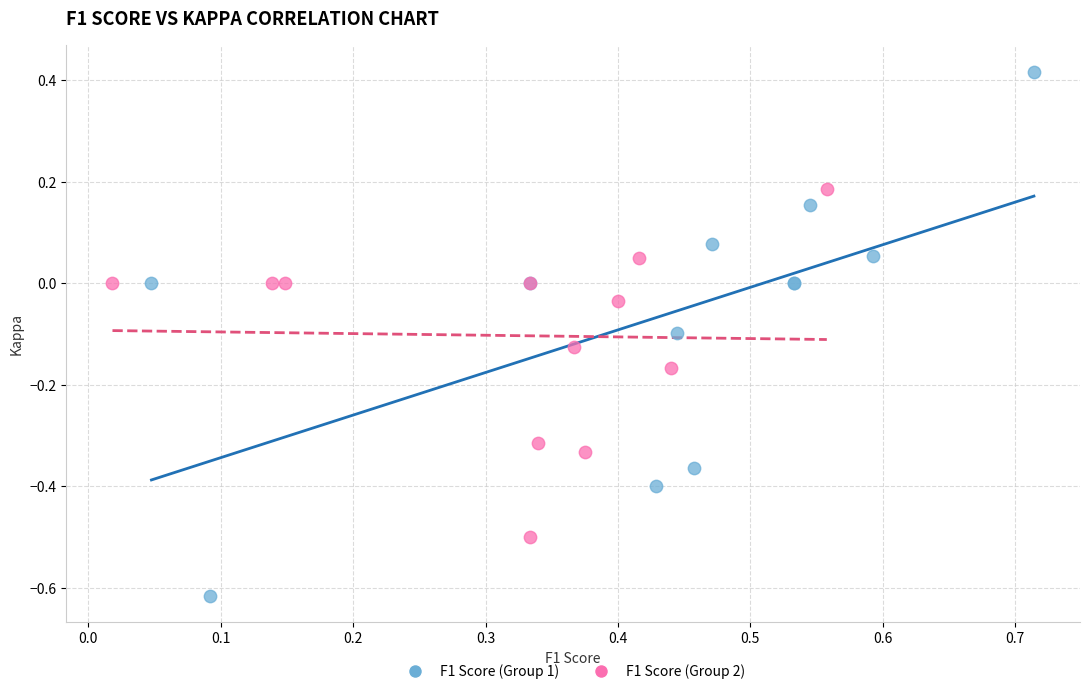

Which series has the widest spread of Y values?

F1 Score (Group 1)